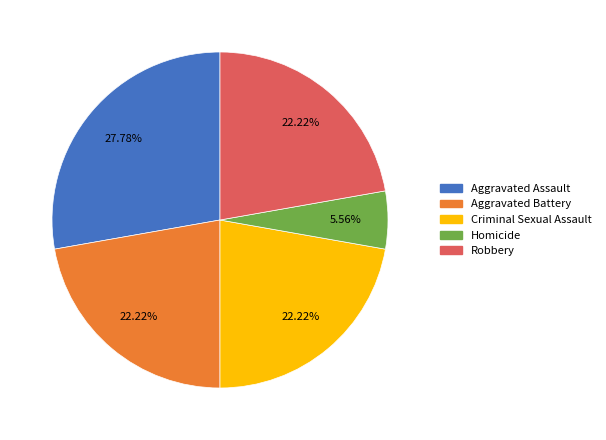

Count the number of slices in the pie.

5